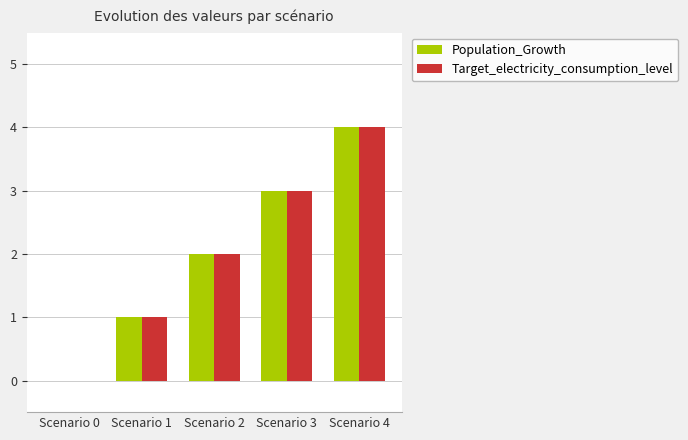

At which label is Population_Growth closest to 2?

Scenario 2